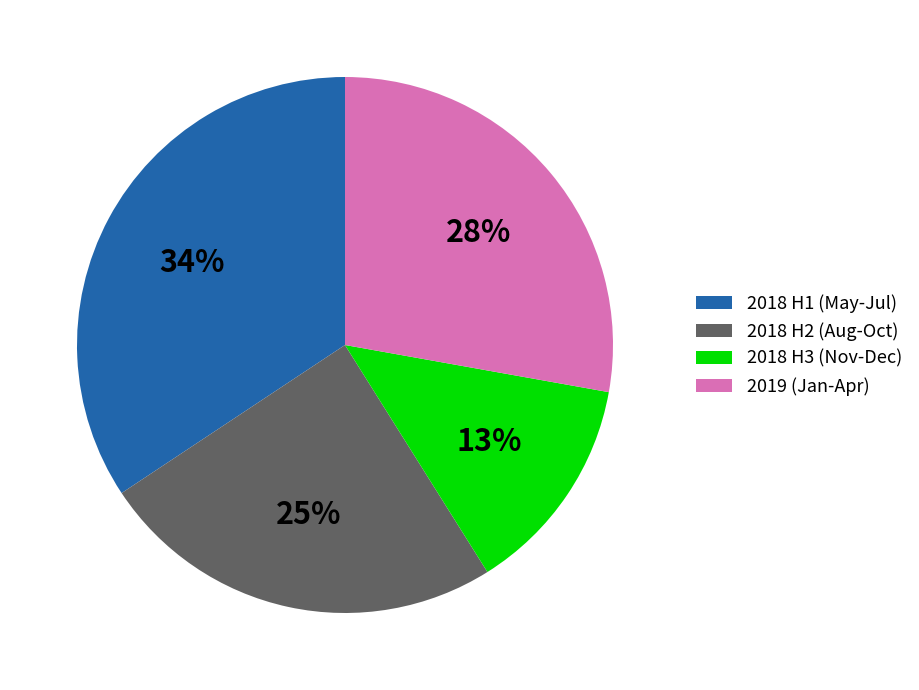

Do 2018 H2 (Aug-Oct) and 2018 H3 (Nov-Dec) together represent more than half of the pie?

No